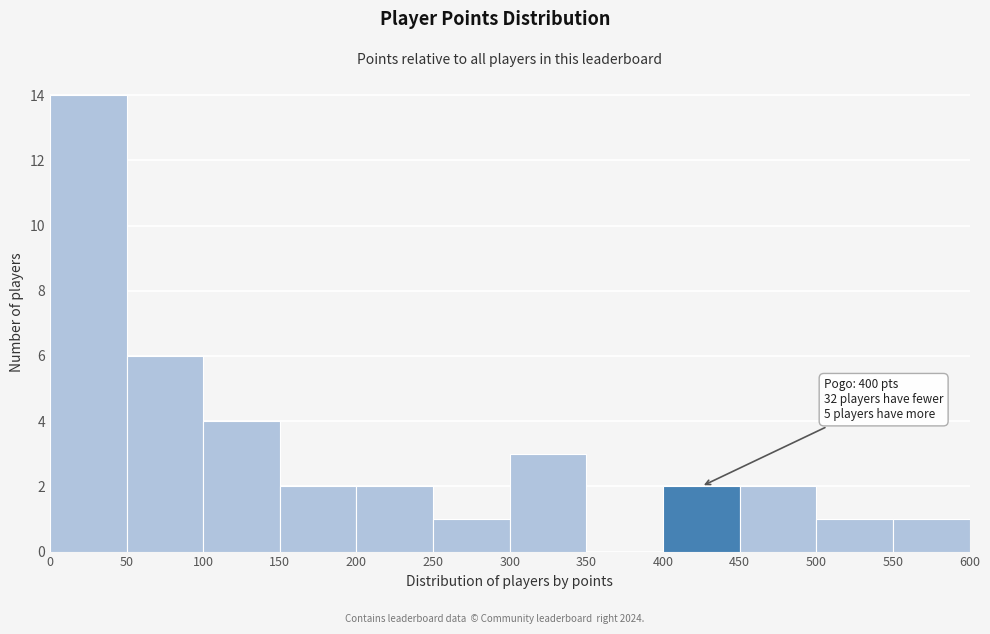

Over which range of the x-axis is the bar tallest?

0 to 50